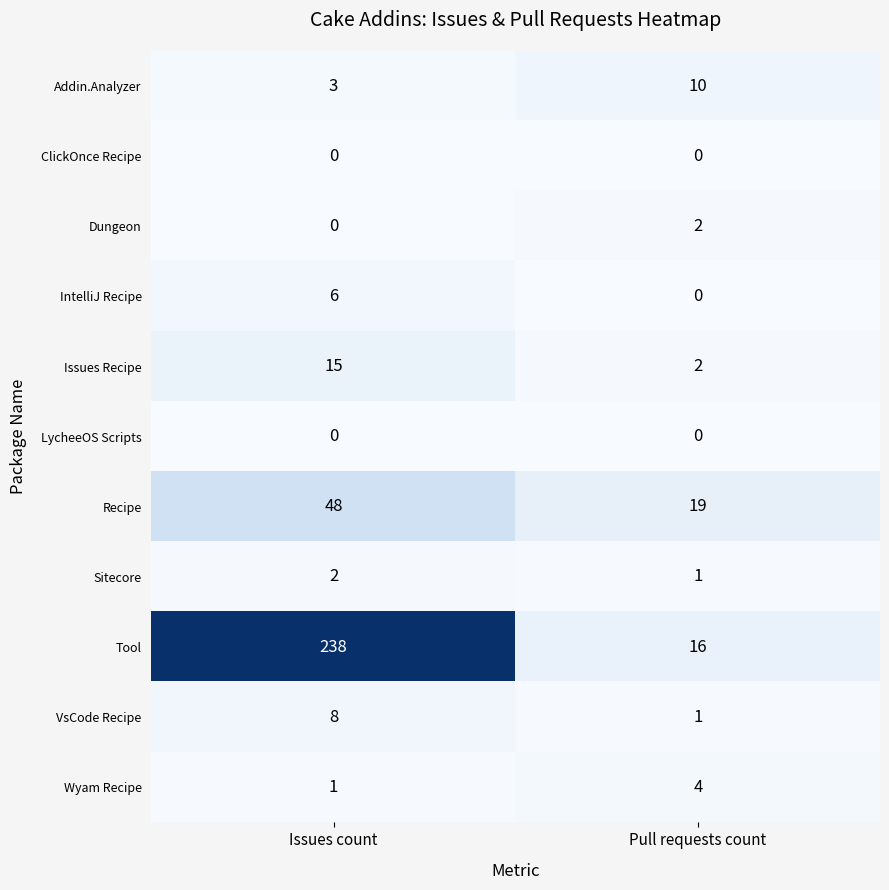

What is the sum of all IntelliJ Recipe values?

6